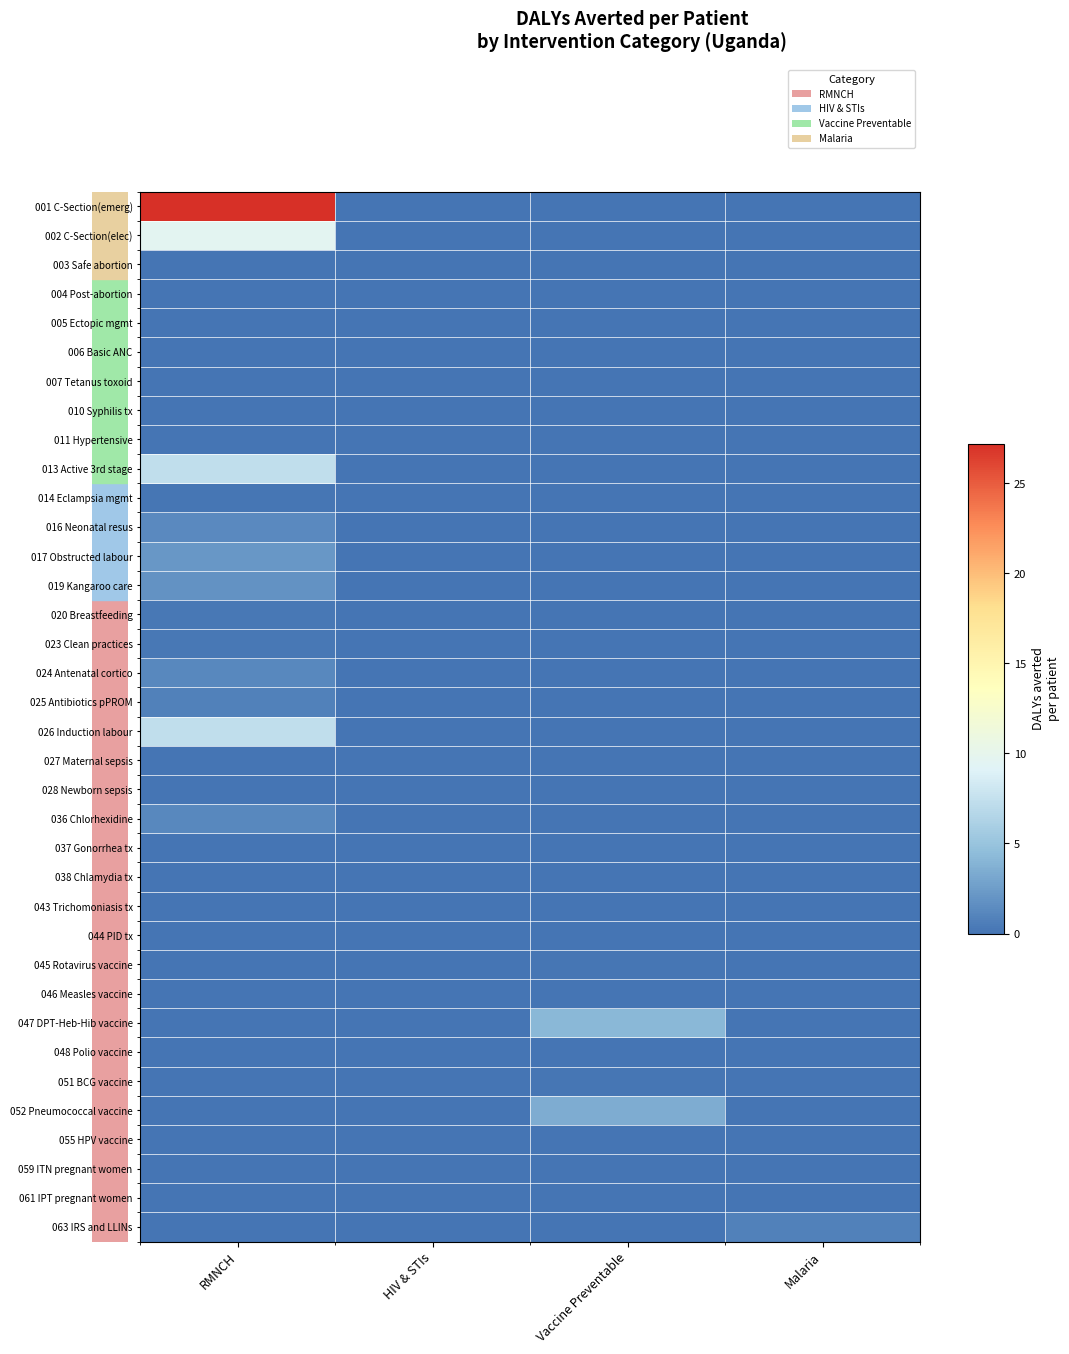

What is the greatest value displayed?

27.2